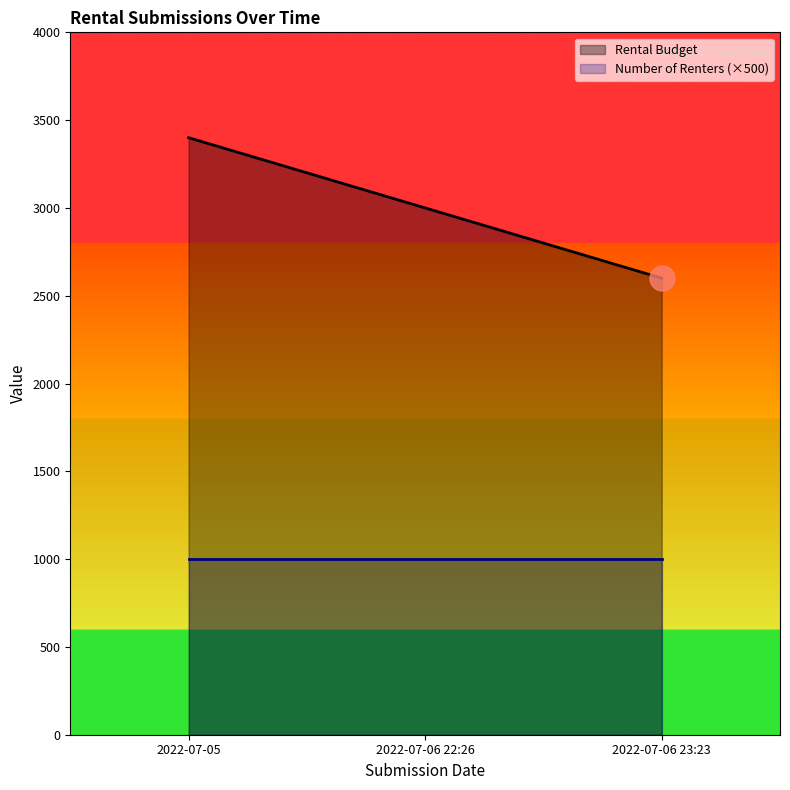

What is the label of the 2nd point from the left?

2022-07-06 22:26